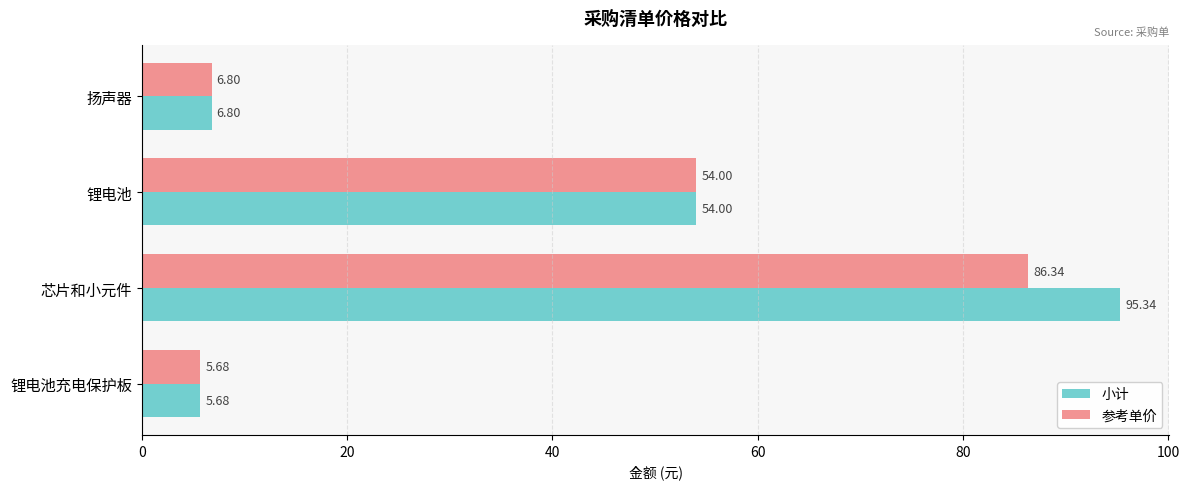

At which category does the chart reach its minimum across all series?

锂电池充电保护板